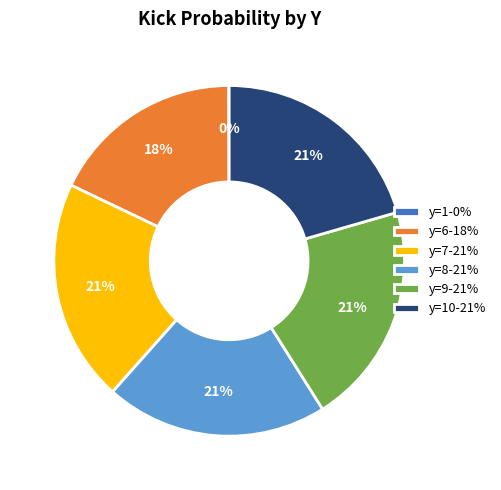

To the nearest percent, what percentage of the pie is y=9-21%?

21%